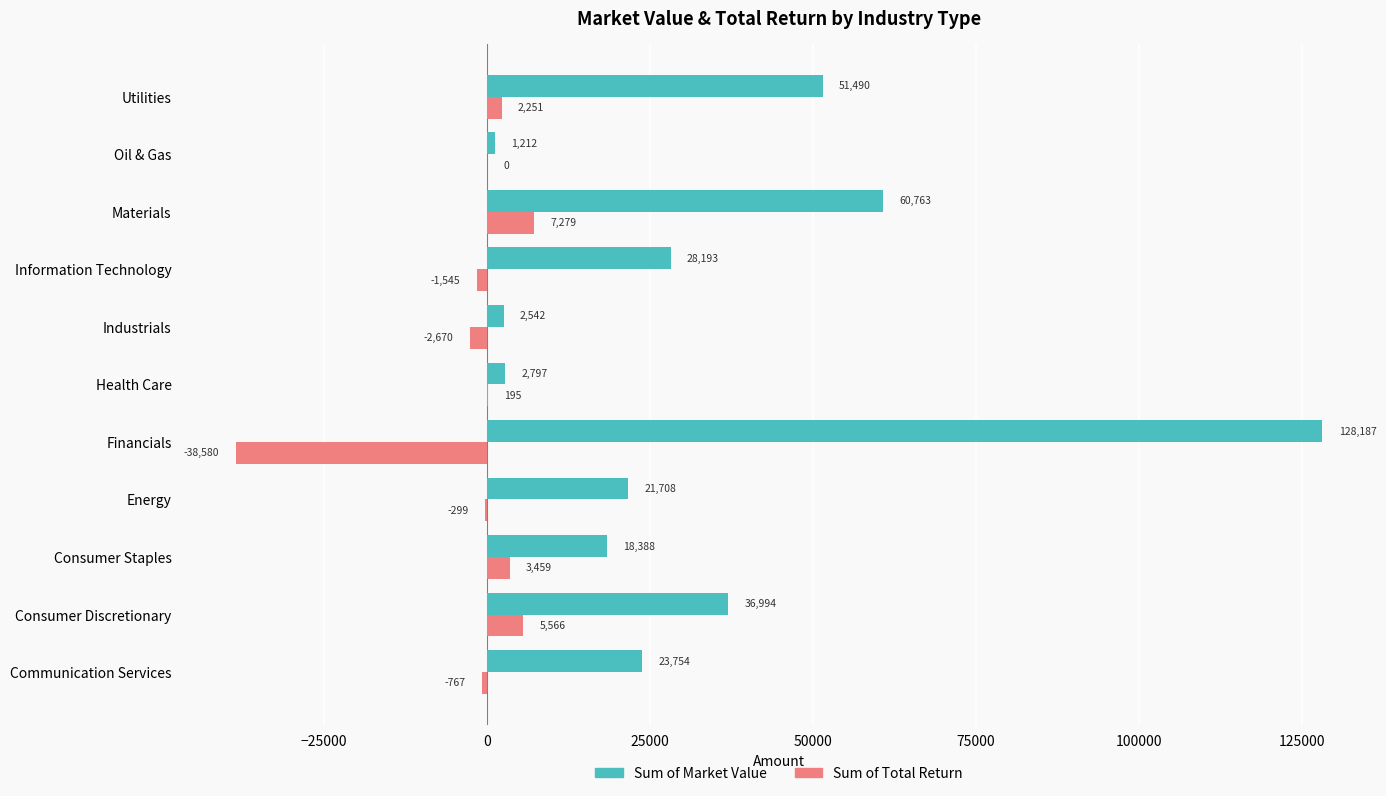

Between Health Care and Utilities, which series saw the biggest shift?

Sum of Market Value